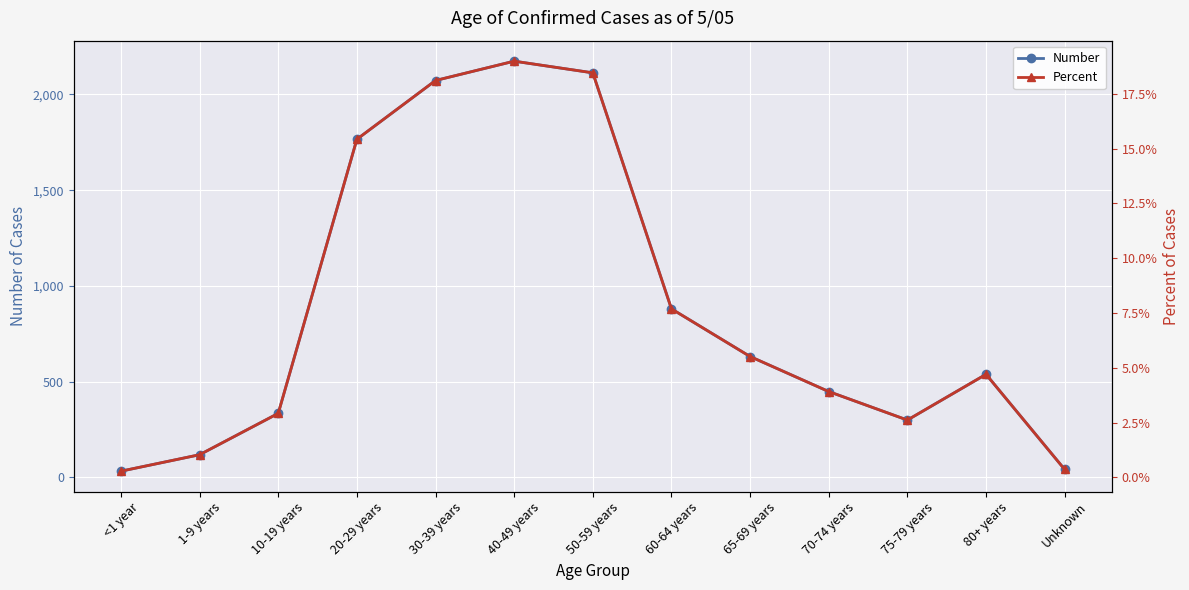

Which series has the largest total across all categories?

Number